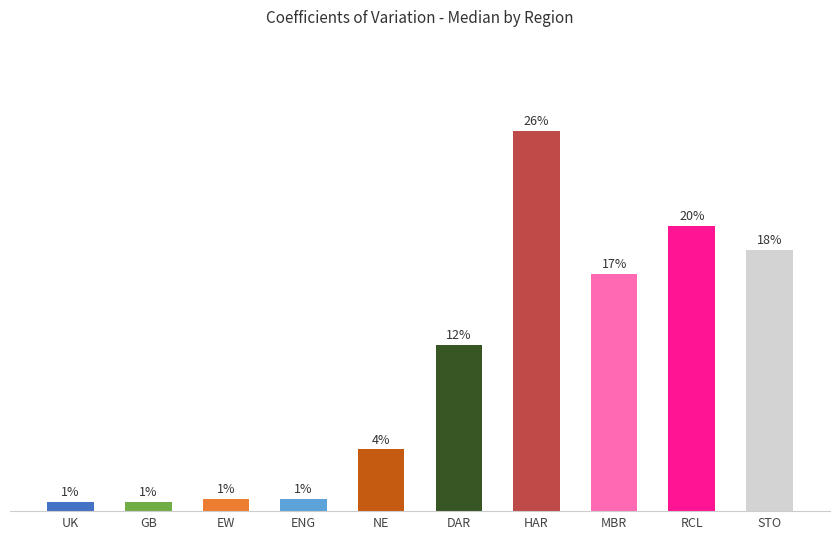

Reading right to left, list all the values displayed in this chart.

STO=11.0	RCL=12.0	MBR=10.0	HAR=16.0	DAR=7.0	NE=2.6	ENG=0.5	EW=0.5	GB=0.4	UK=0.4